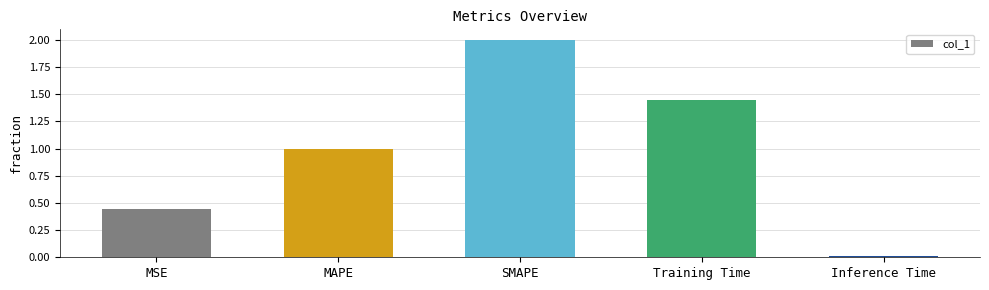

Rank the categories by value from lowest to highest.

Inference Time, MSE, MAPE, Training Time, SMAPE